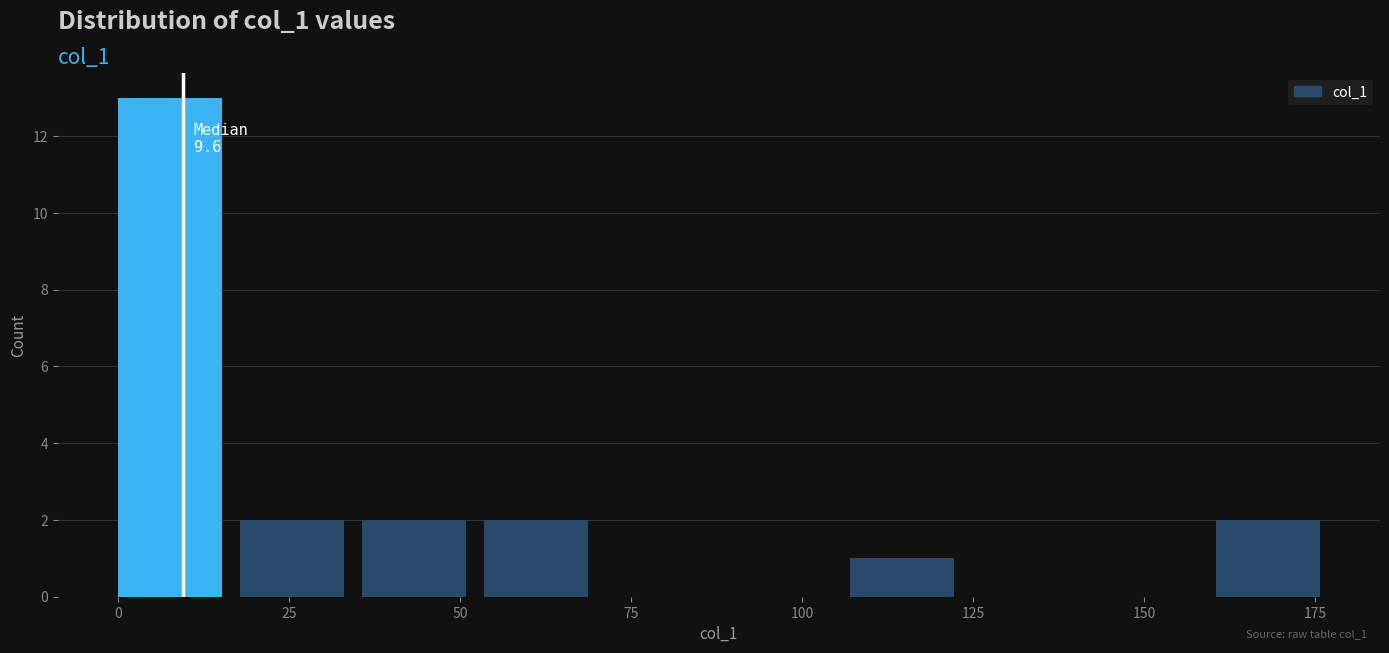

Around what value on the x-axis is the tallest bar? Give the approximate position of its centre, as read against the axis.

10